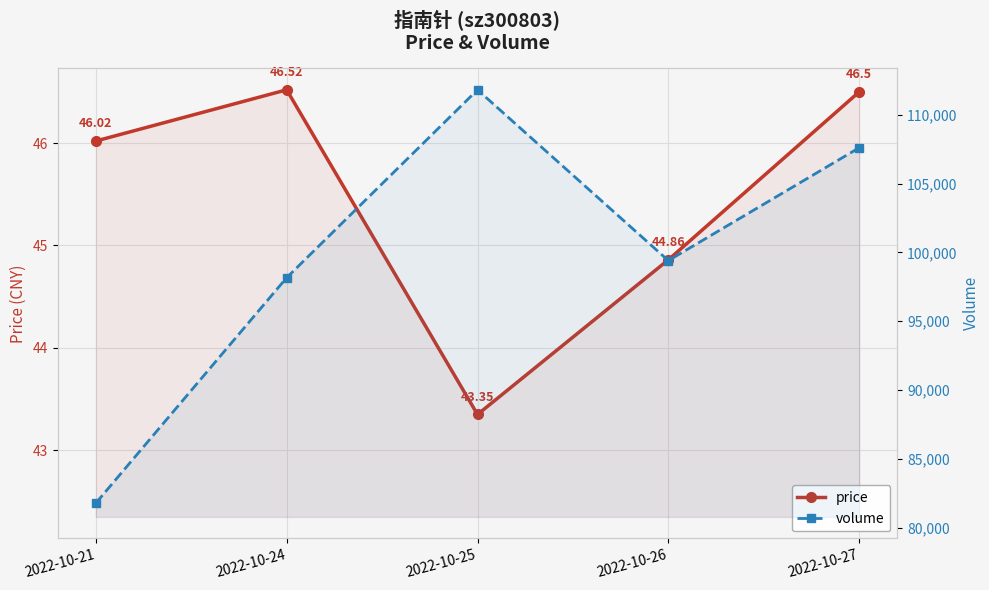

At which label does volume reach its peak?

2022-10-25